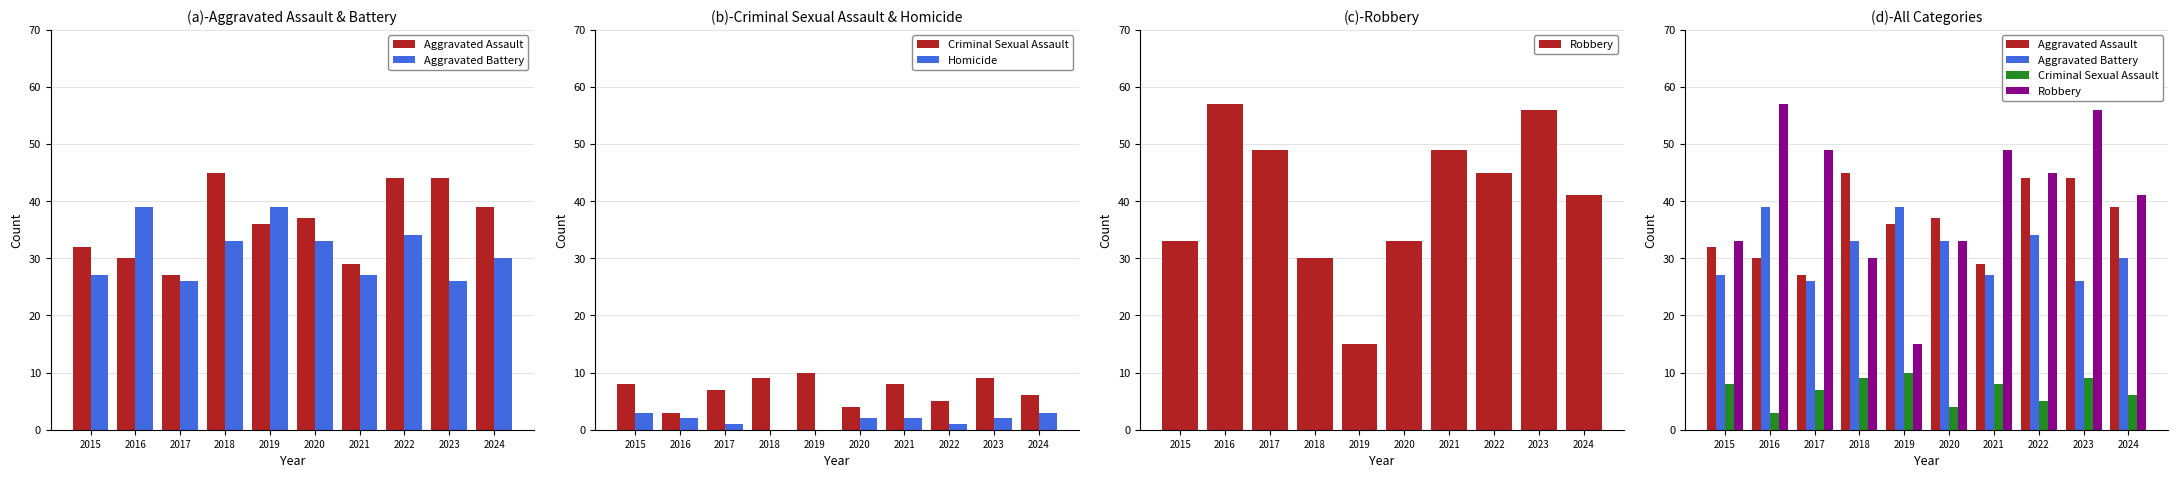

Reading left to right, list all the values displayed in this chart.

Aggravated Assault: 32	30	27	45	36	37	29	44	44	39
Aggravated Battery: 27	39	26	33	39	33	27	34	26	30
Criminal Sexual Assault: 8	3	7	9	10	4	8	5	9	6
Homicide: 3	2	1	0	0	2	2	1	2	3
Robbery: 33	57	49	30	15	33	49	45	56	41